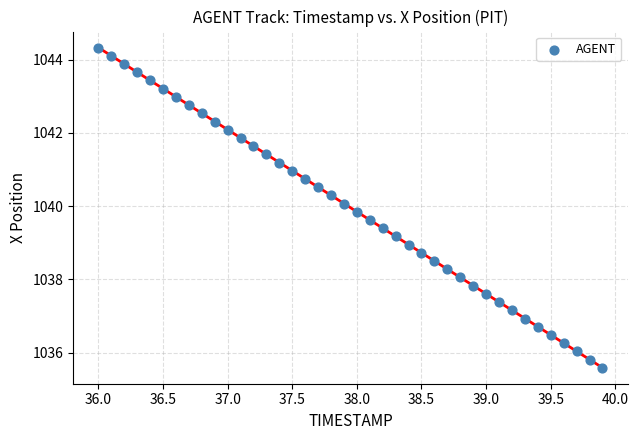

What is the range of X values (max minus min)?

3.9